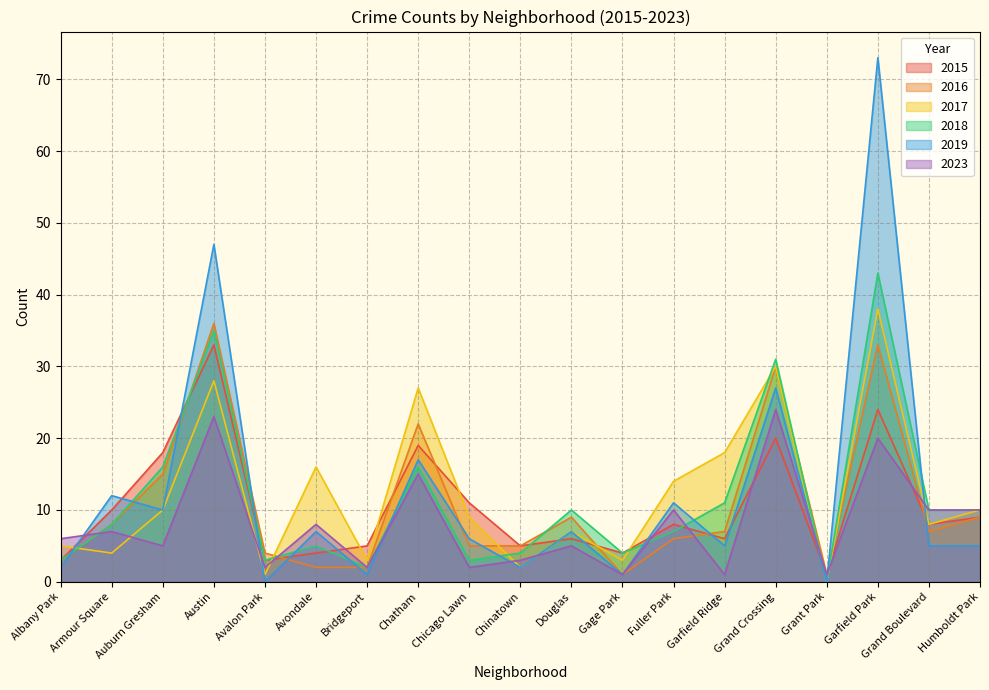

At Austin, list the series in order from largest to smallest.

2019, 2016, 2018, 2015, 2017, 2023